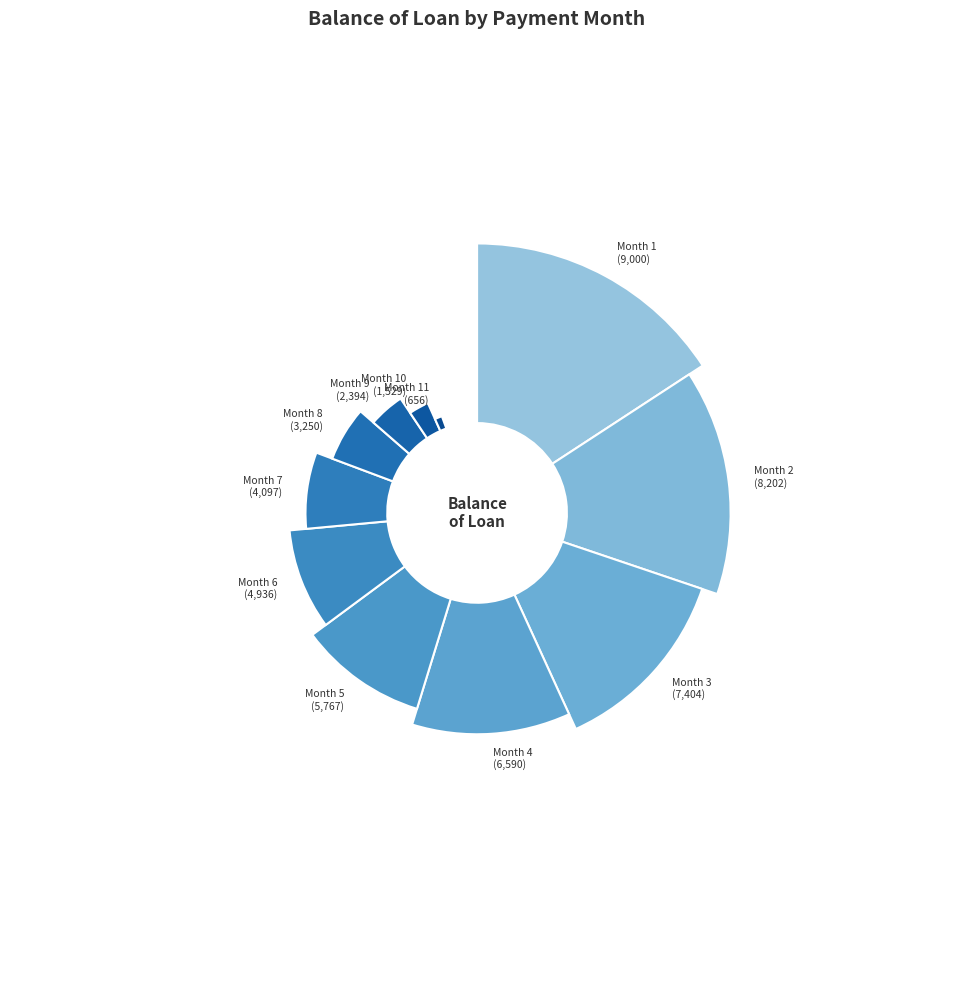

Combined, do 9 and 11 account for over 50%?

No